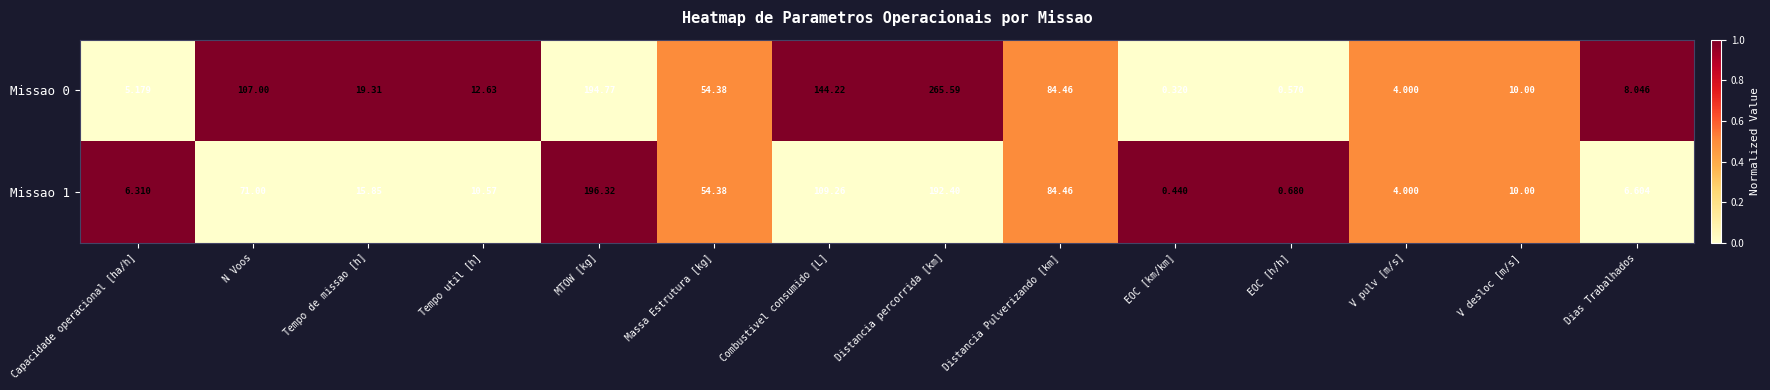

At which label does Missao 1 first exceed 15?

N Voos